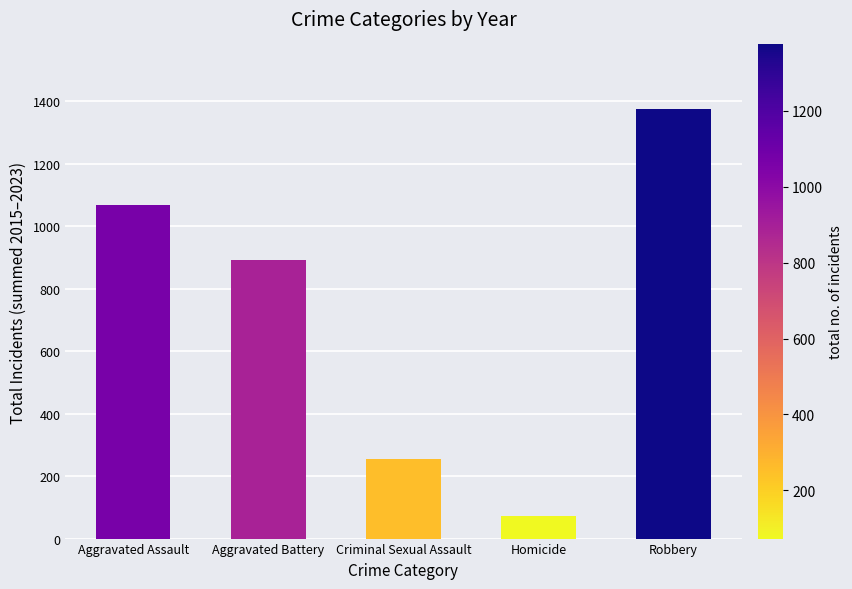

What is the value of the 4th bar from the left?

73